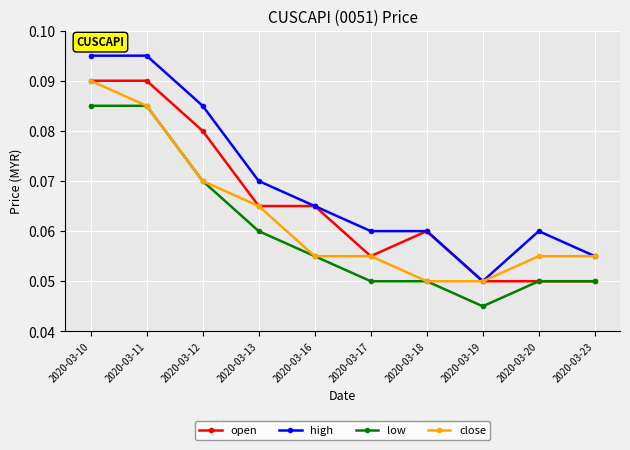

At which label does close reach its peak?

2020-03-10